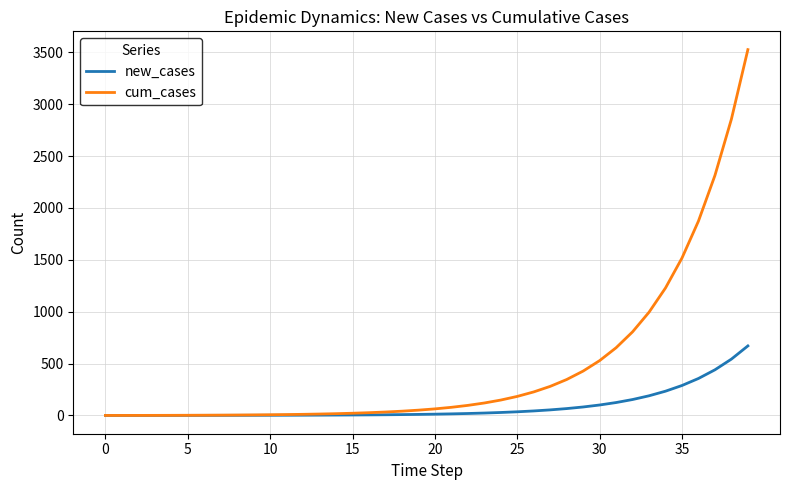

Which series has the largest total across all categories?

cum_cases